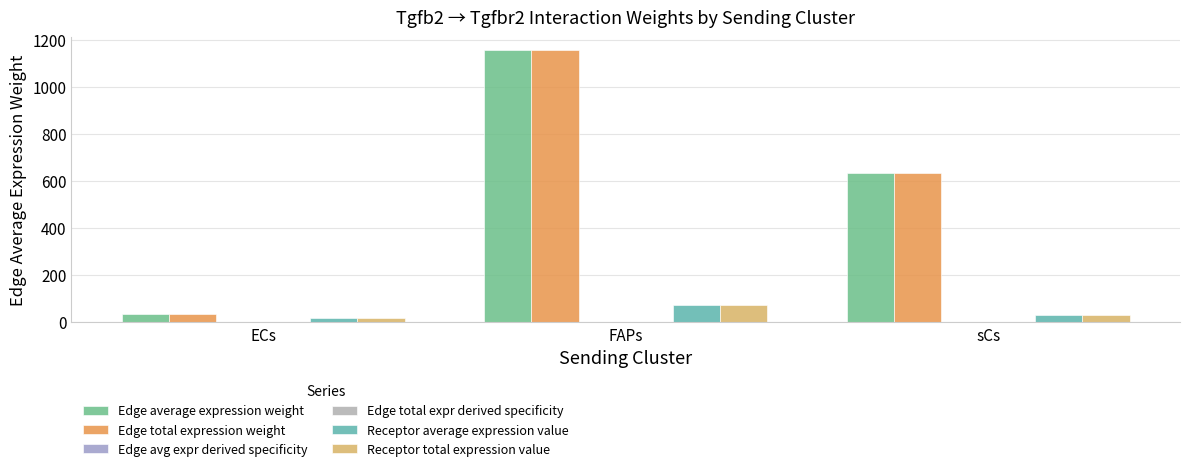

Rank the series by their maximum value, from highest to lowest.

Edge average expression weight, Edge total expression weight, Receptor average expression value, Receptor total expression value, Edge avg expr derived specificity, Edge total expr derived specificity